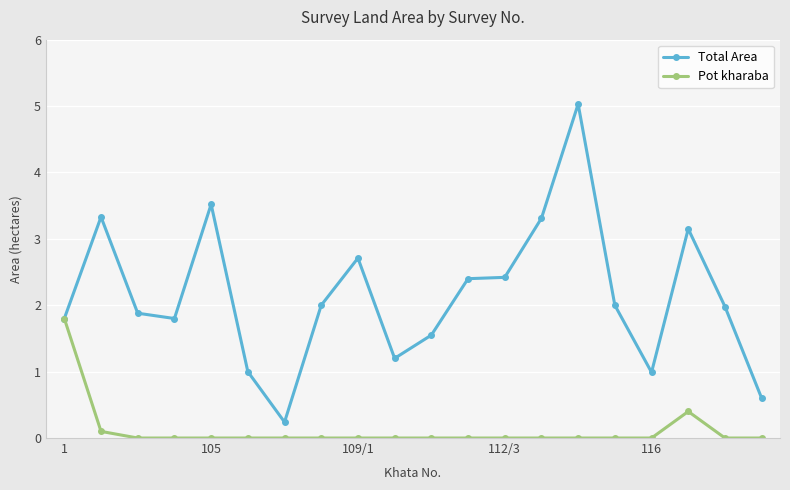

What is the greatest value displayed?

5.0